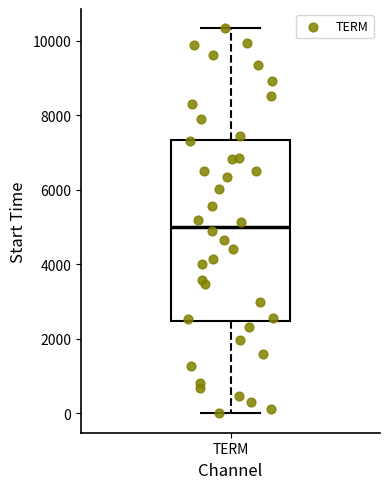

Transcribe this box plot: give where the median line is, the range the box spans, and where the two whiskers end, as read against the y-axis. The values are not printed on the chart, so give them approximately, as read against the axis.

median 5000, box 2400 to 7400, whiskers 0 to 10400